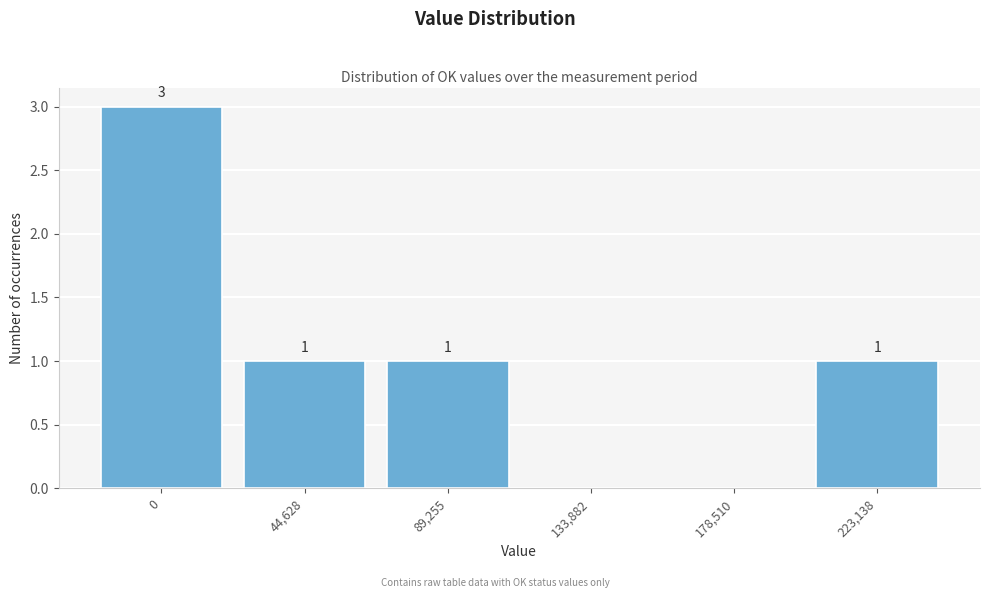

Reading left to right, list all the values displayed in this chart.

0=3	44,628=1	89,255=1	133,882=0	178,510=0	223,138=1